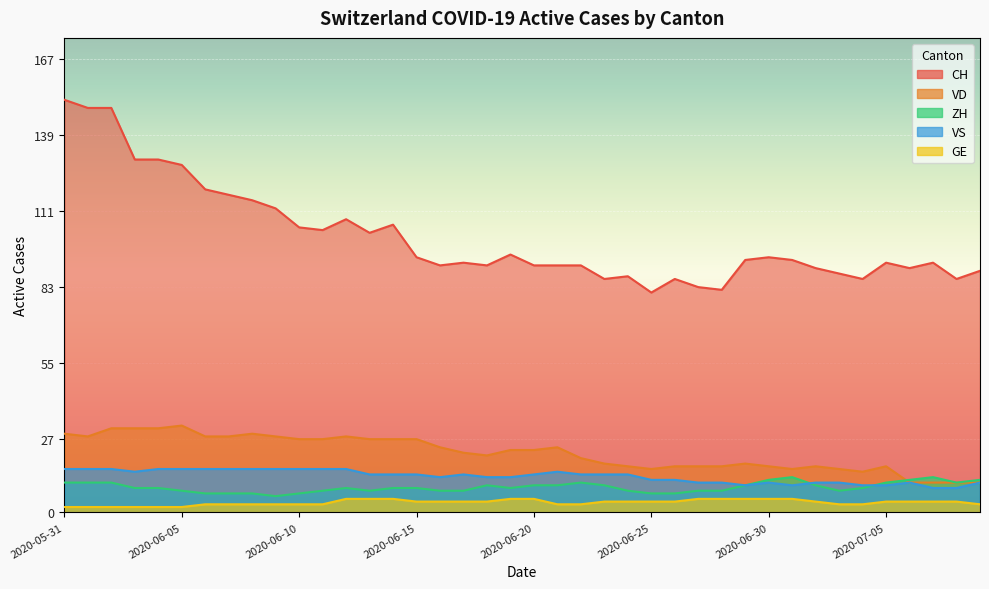

How many interior local peaks does the VD series have?

7